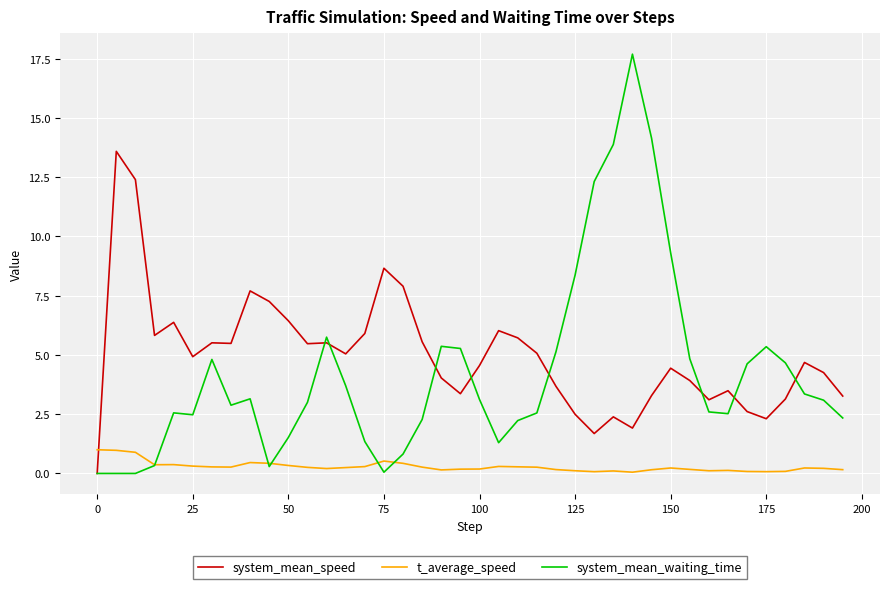

After their last crossing, which series has the higher values: t_average_speed or system_mean_speed?

system_mean_speed